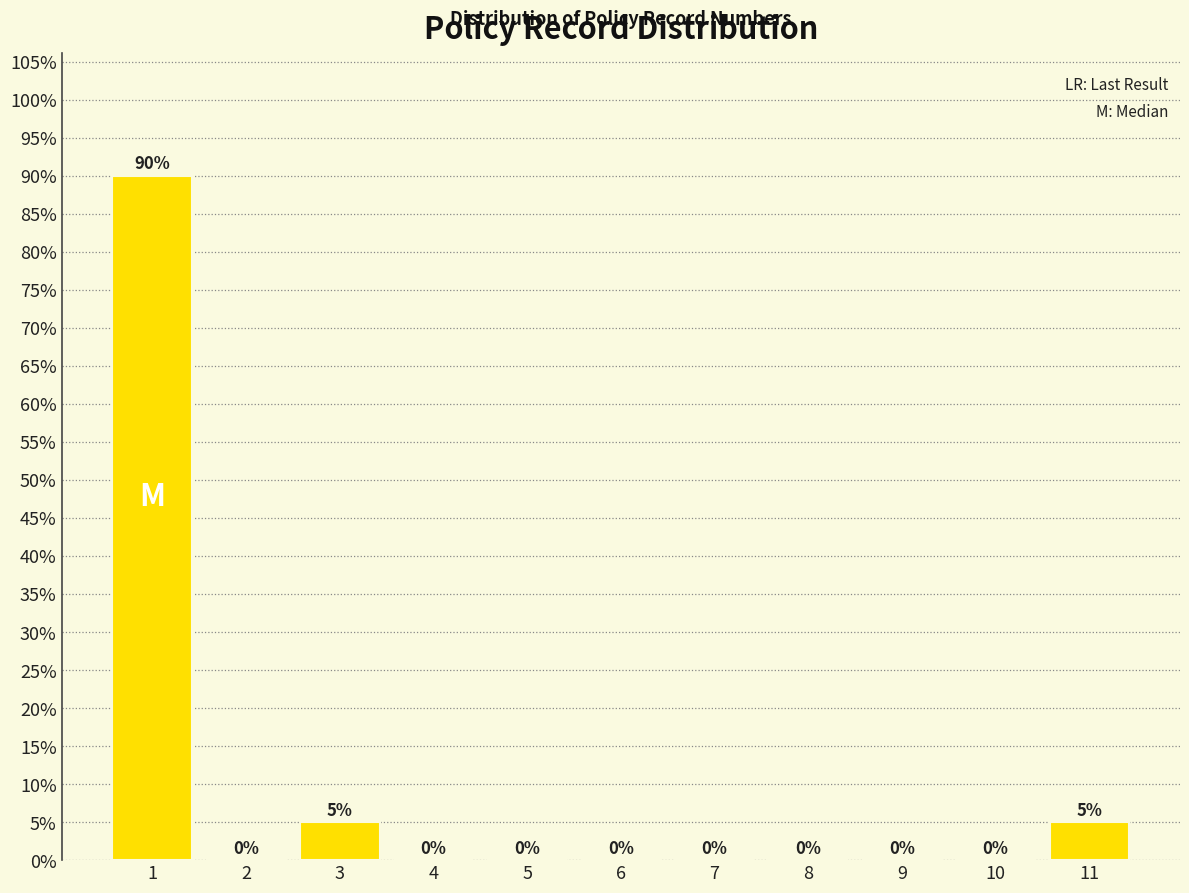

Reading left to right, extract all data points from this chart.

1=90	2=0	3=5	4=0	5=0	6=0	7=0	8=0	9=0	10=0	11=5